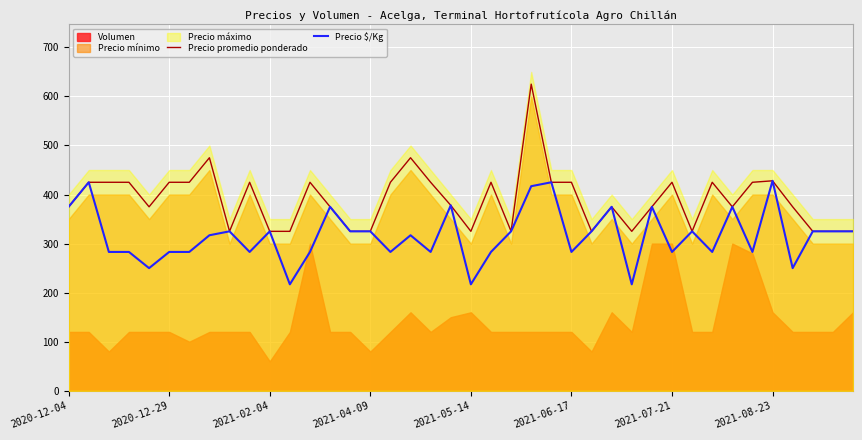

What is the minimum value for Precio promedio ponderado?

325